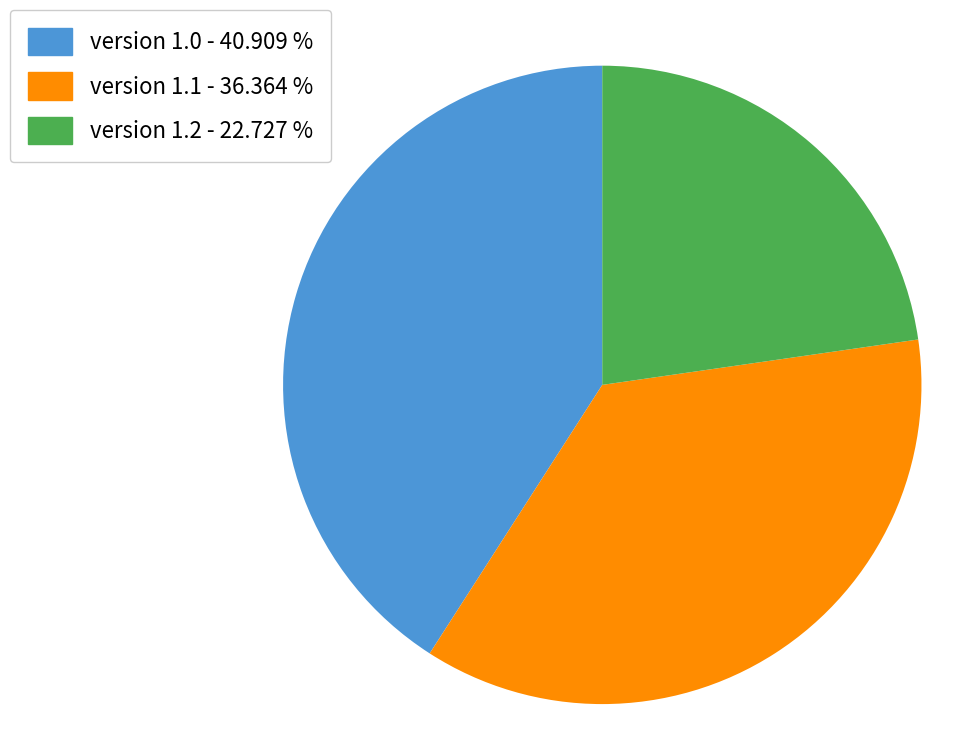

Which category has the biggest portion of the pie?

version 1.0